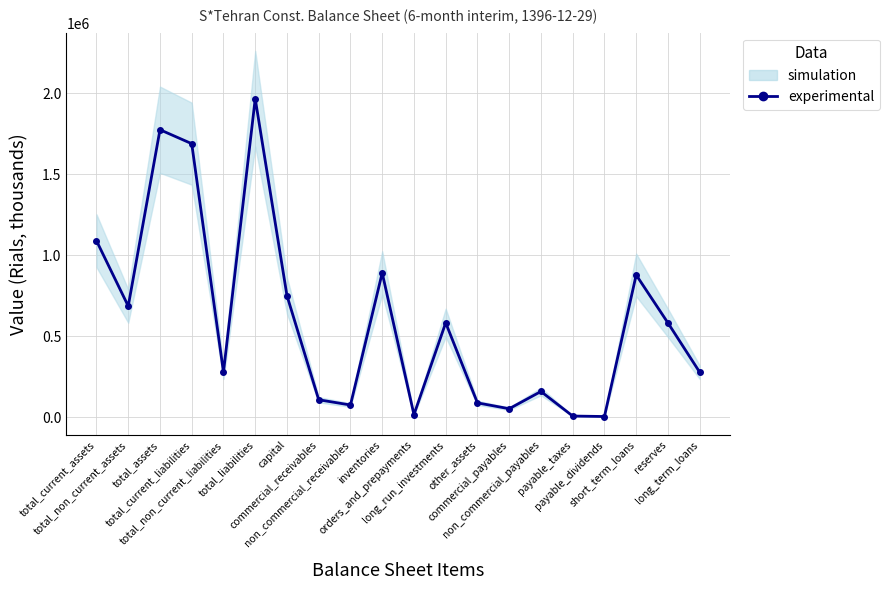

Reading left to right, what are all the values shown in this chart?

1088803	685479	1774282	1688110	277605	1965715	750000	107286	74905	890553	15267	582365	88099	51928	158417	6781	3868	877764	581771	277605